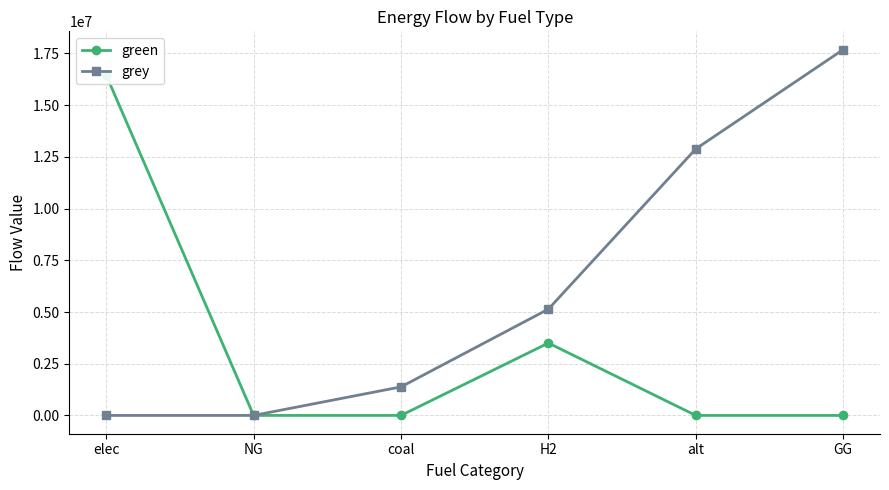

True or false: green and grey intersect in this chart.

False